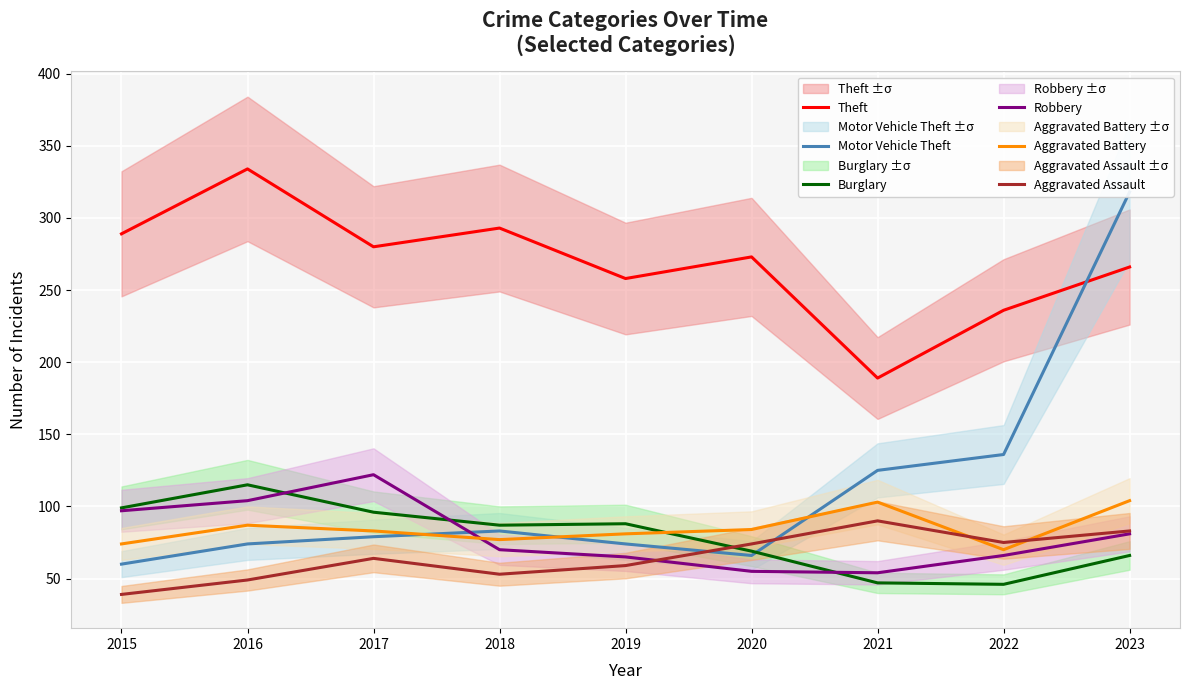

What is the value of the Aggravated Assault point at the 5th from the left?

59